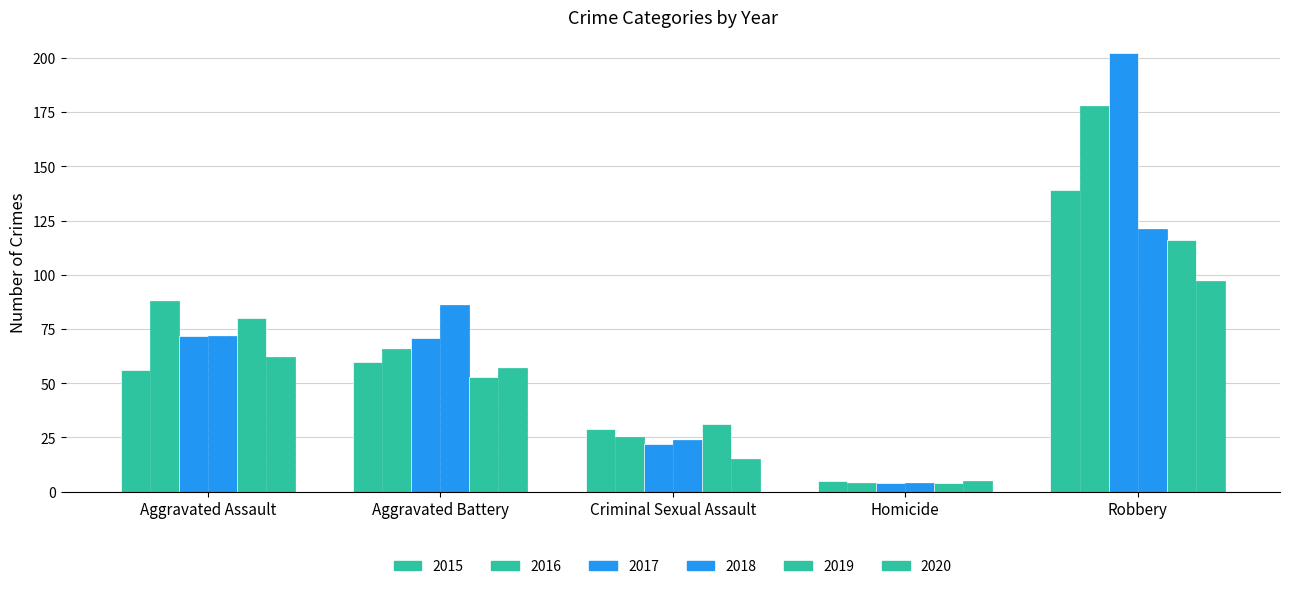

Count the number of categories in the chart.

5